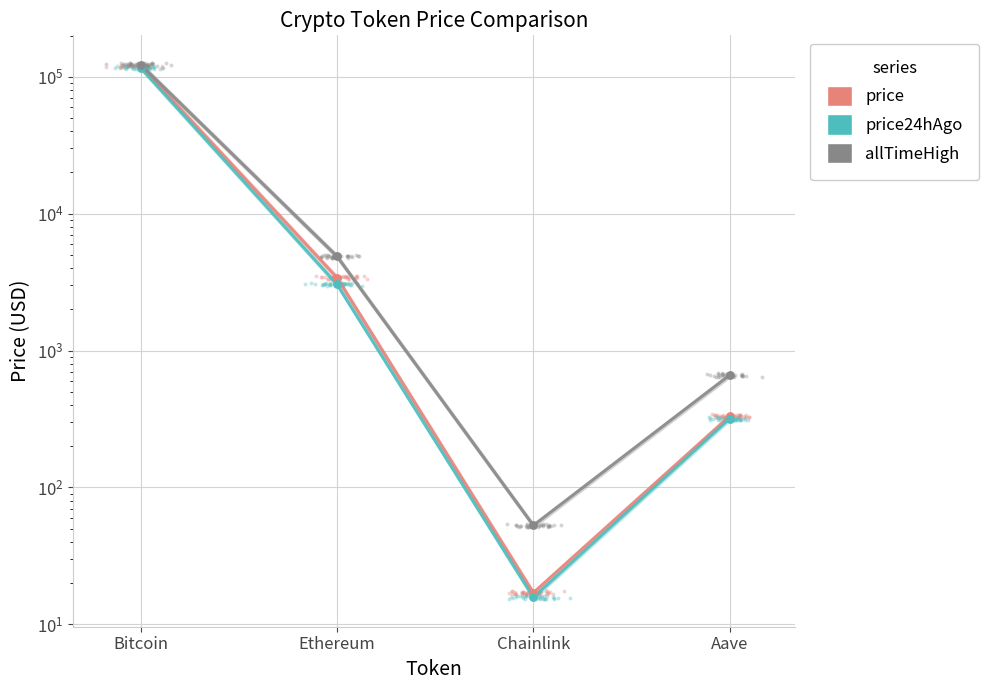

Which series contains the highest Y value?

allTimeHigh